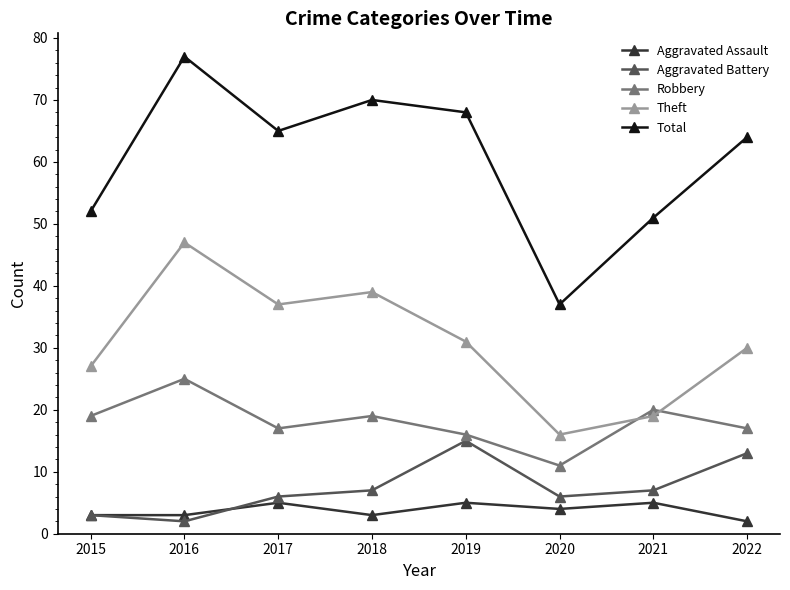

How many categories are shown in the chart?

8